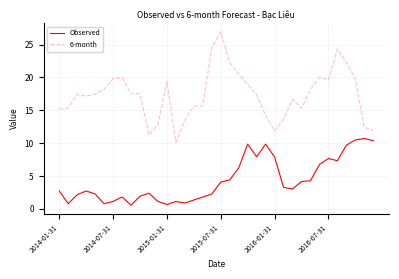

Does the chart have visible grid lines?

Yes